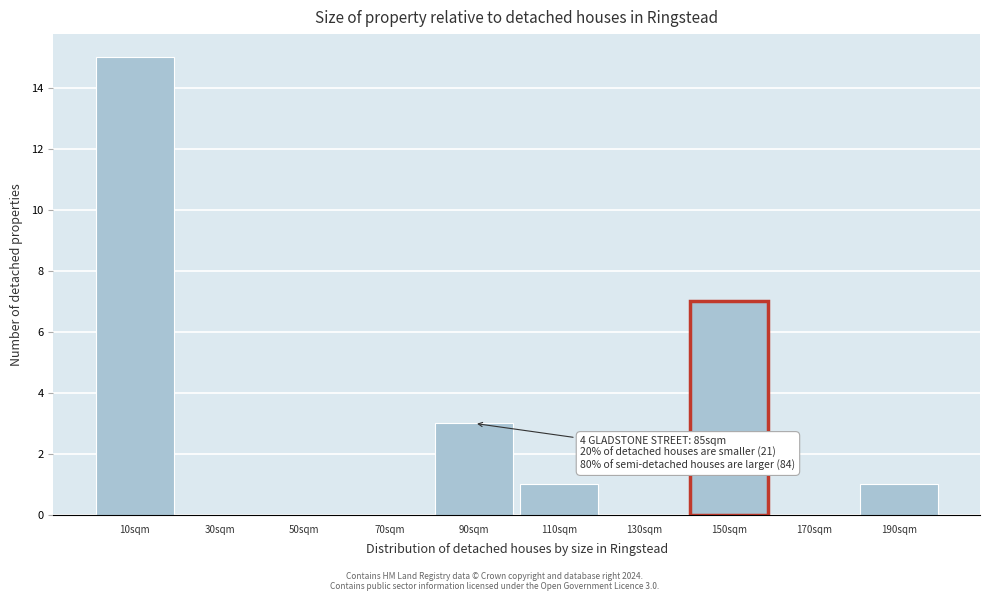

Reading left to right, what are all the values shown in this chart?

10sqm=15	30sqm=0	50sqm=0	70sqm=0	90sqm=3	110sqm=1	130sqm=0	150sqm=7	170sqm=0	190sqm=1